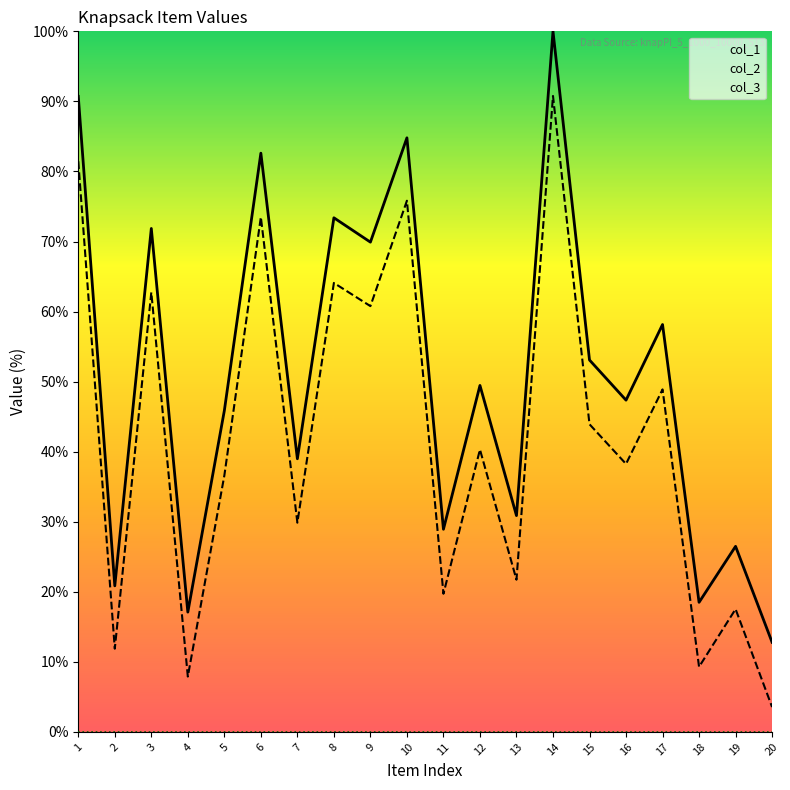

Where is col_3 nearest to the value 0?

1